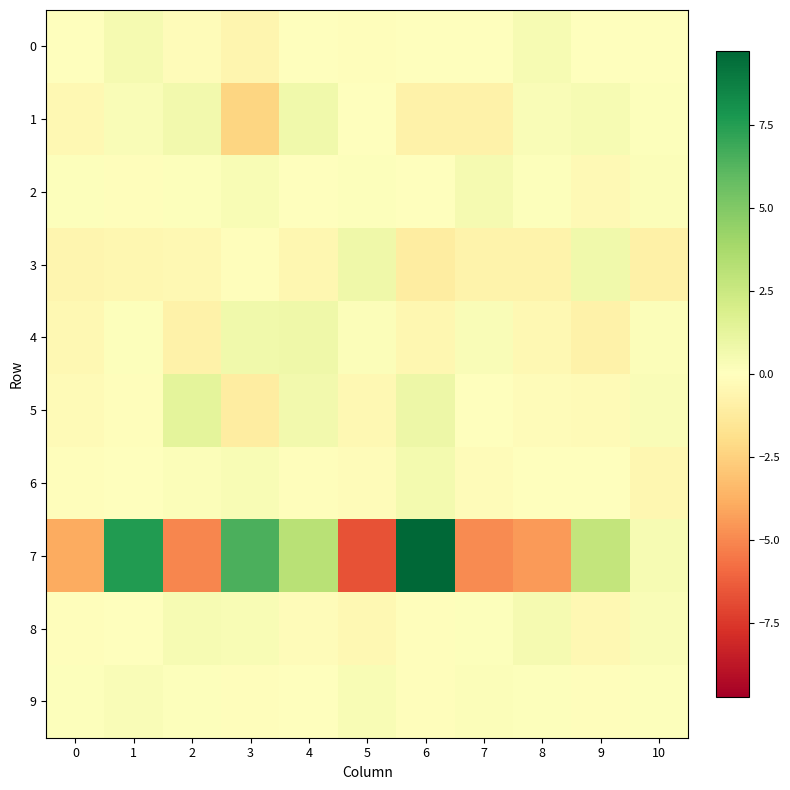

Which series has the largest total across all categories?

7